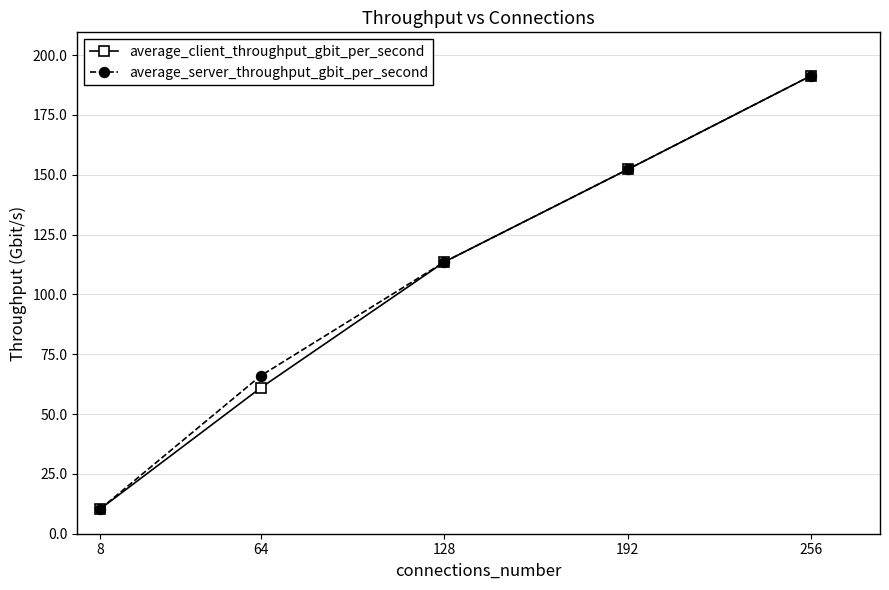

Reading left to right, transcribe all the data shown in this chart.

average_client_throughput_gbit_per_second: 8=10.4	64=61.0	128=113.6	192=152.2	256=191.4
average_server_throughput_gbit_per_second: 8=10.4	64=66.0	128=113.6	192=152.3	256=191.4